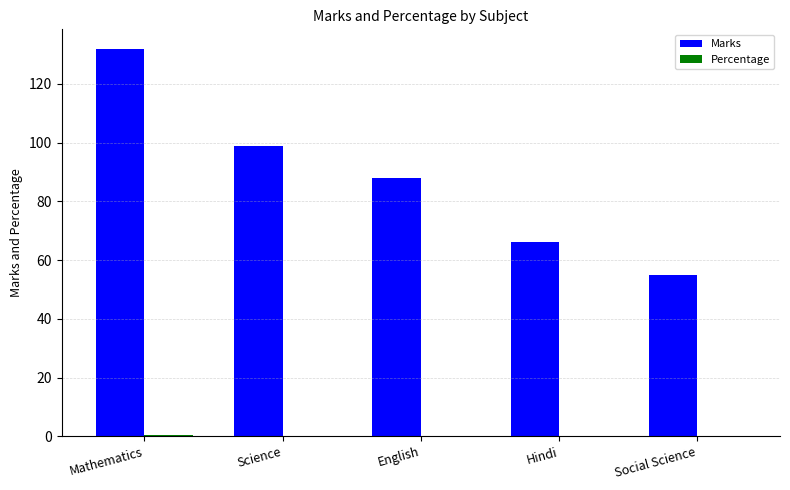

Which series has the largest range (max minus min)?

Marks